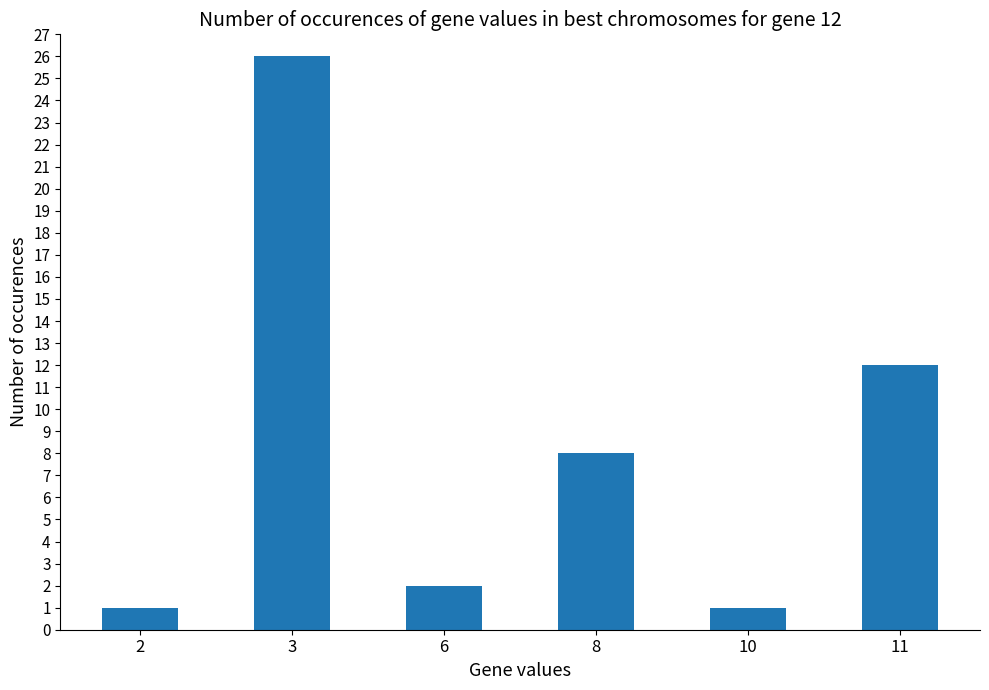

Which label corresponds to the largest value in the chart?

3